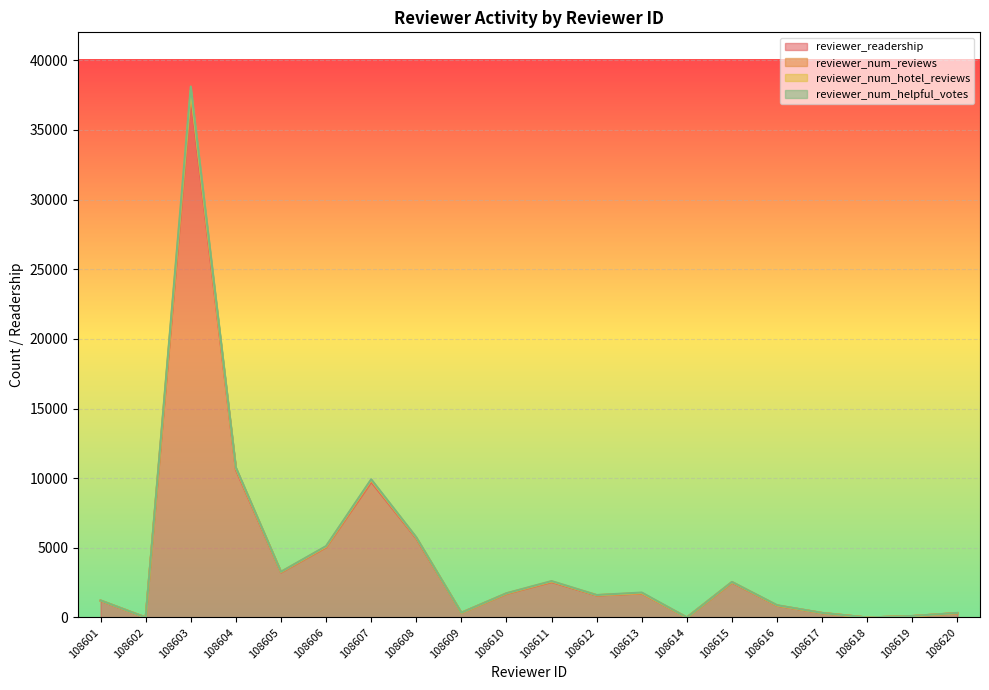

Which category has the highest value in the reviewer_readership series?

108603